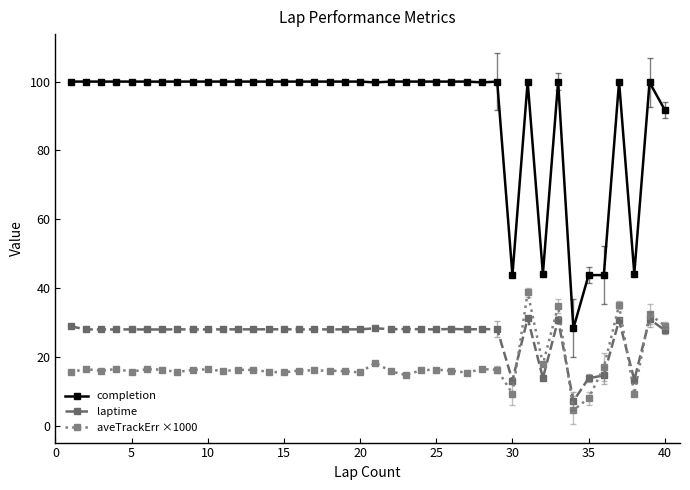

What is the value of the laptime point at the 19th from the left?

28.0